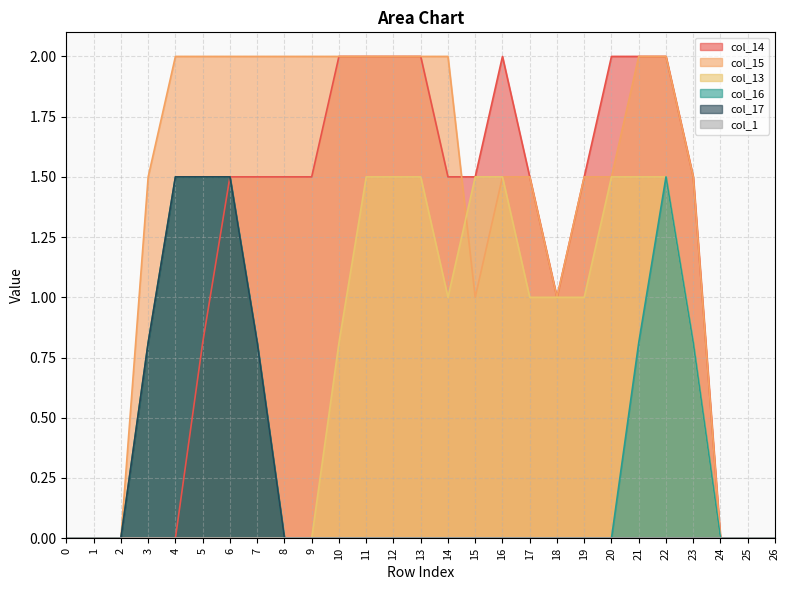

The value of col_14 at 3 is 0.0. True or false?

True